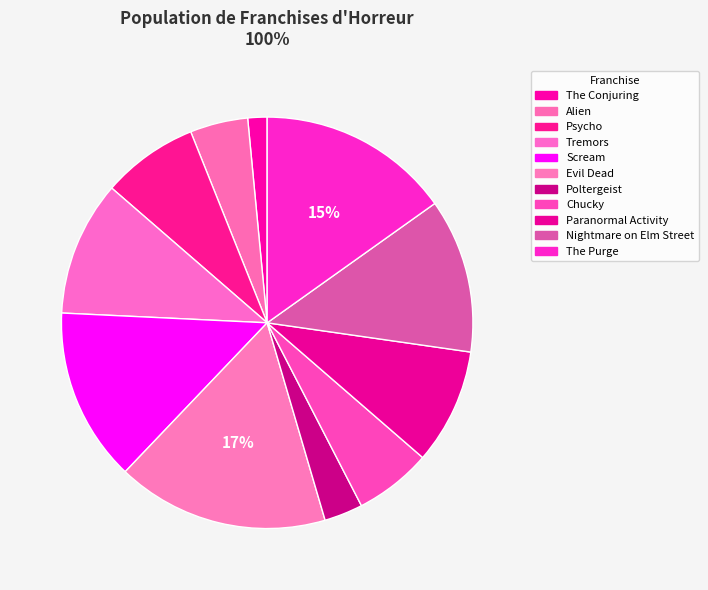

Count the number of slices in the pie.

11